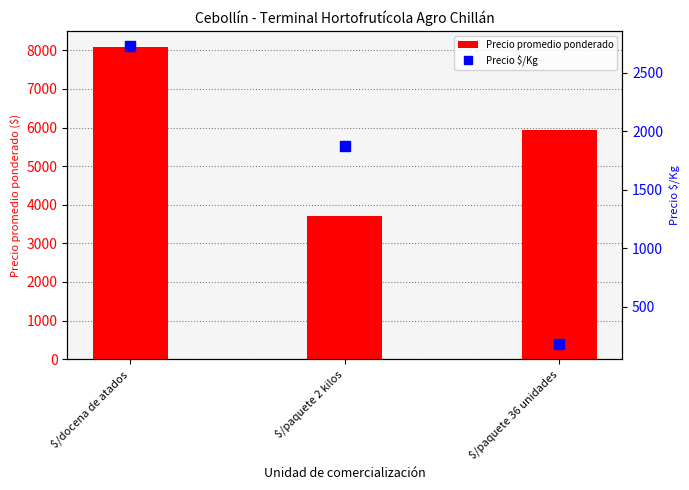

What is the average value of the Precio $/Kg series?

1594